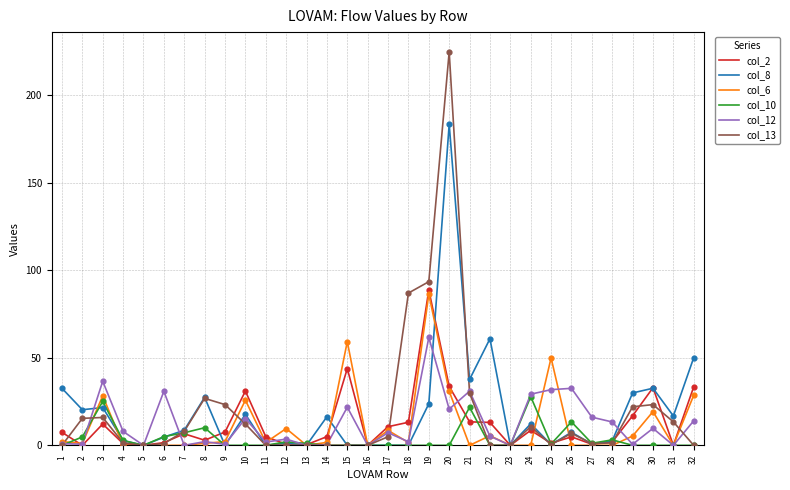

At which category is the sum across all series the highest?

20